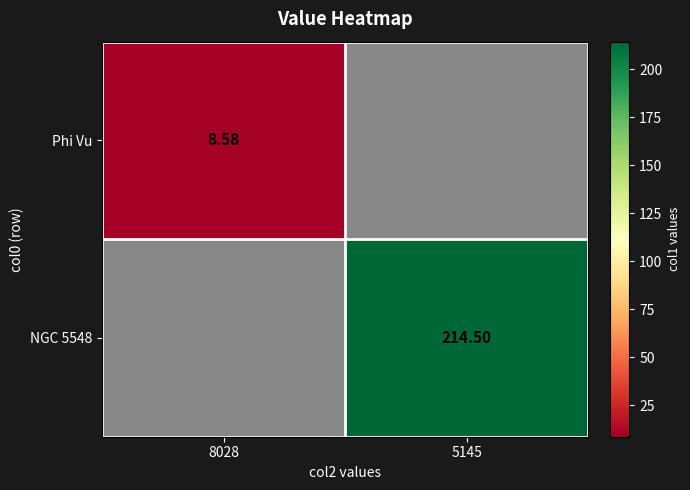

At how many categories does at least one series exceed 136?

1